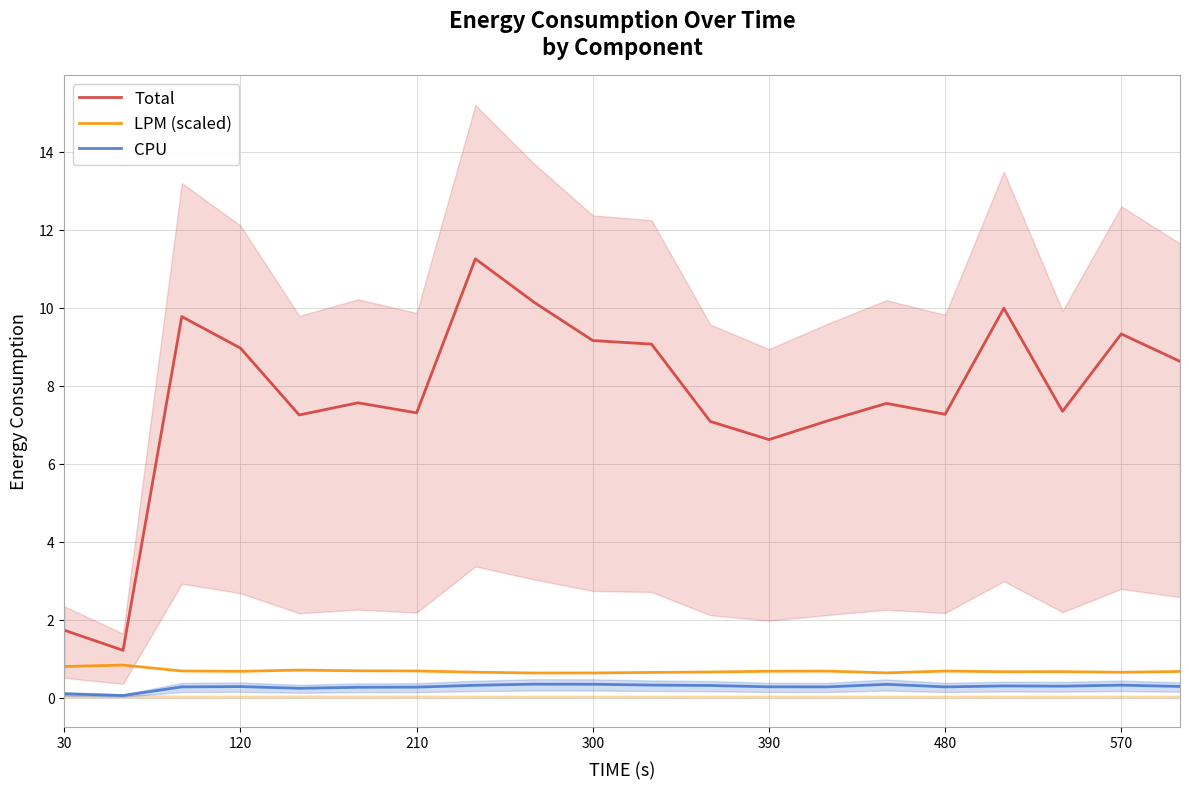

Does the chart have visible grid lines?

Yes